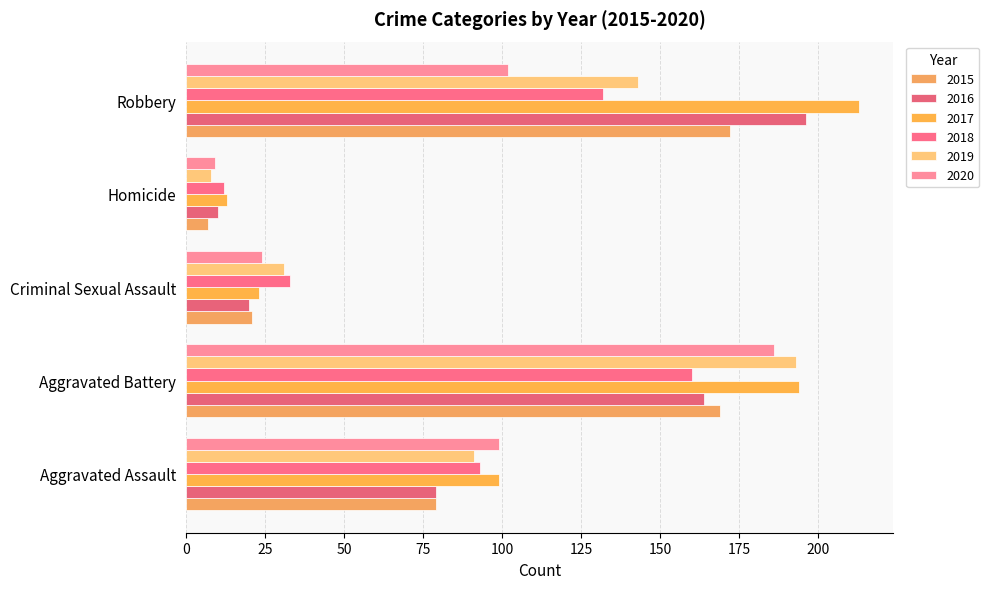

True or false: 2018 has a value of 93 at Aggravated Assault.

True